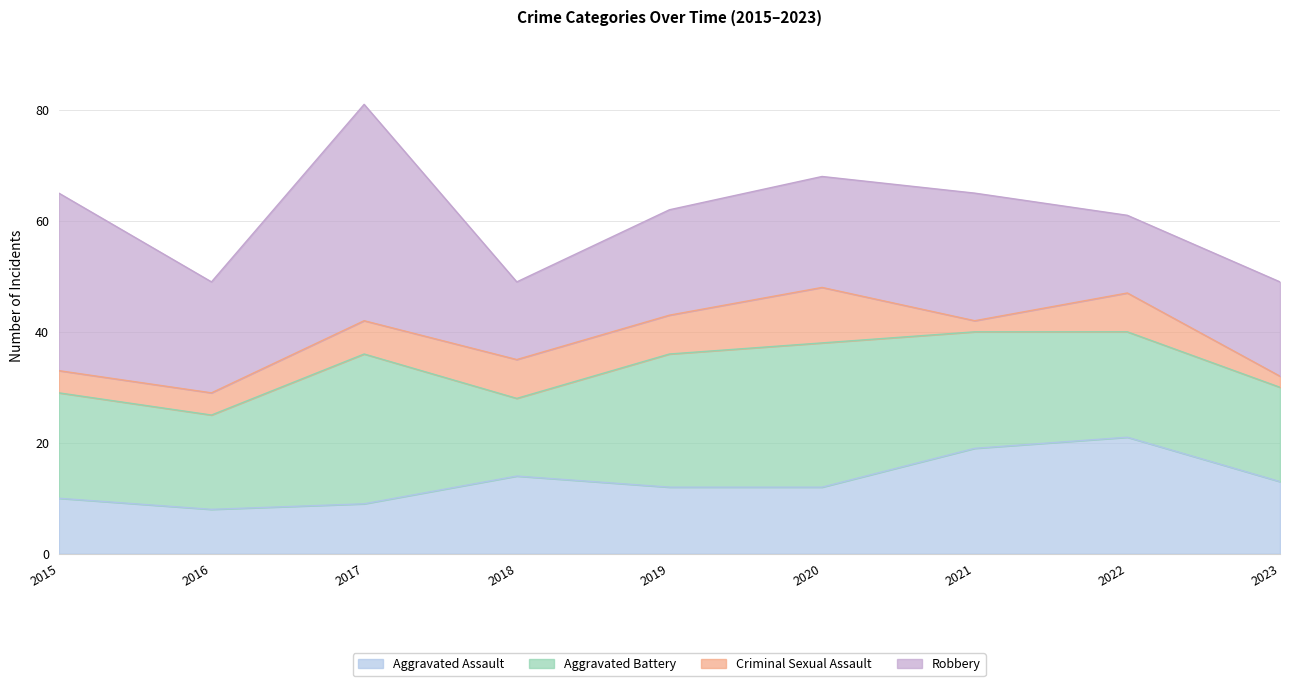

What are all the series names shown in the legend?

Aggravated Assault, Aggravated Battery, Criminal Sexual Assault, Robbery